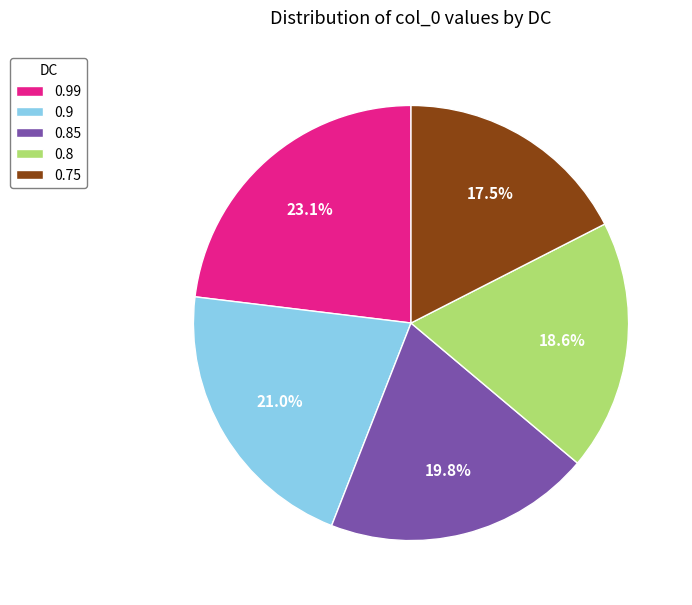

The 0.9 slice represents 21% of the pie. True or false?

True